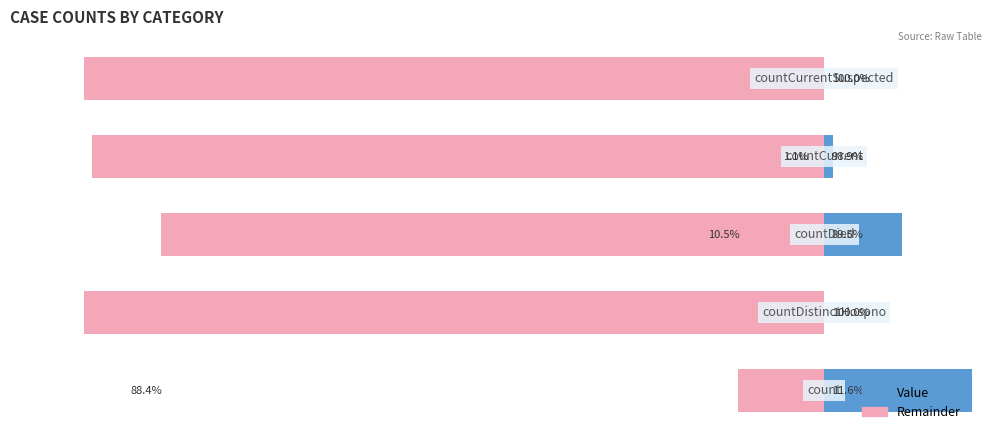

How many bars are there in total?

10